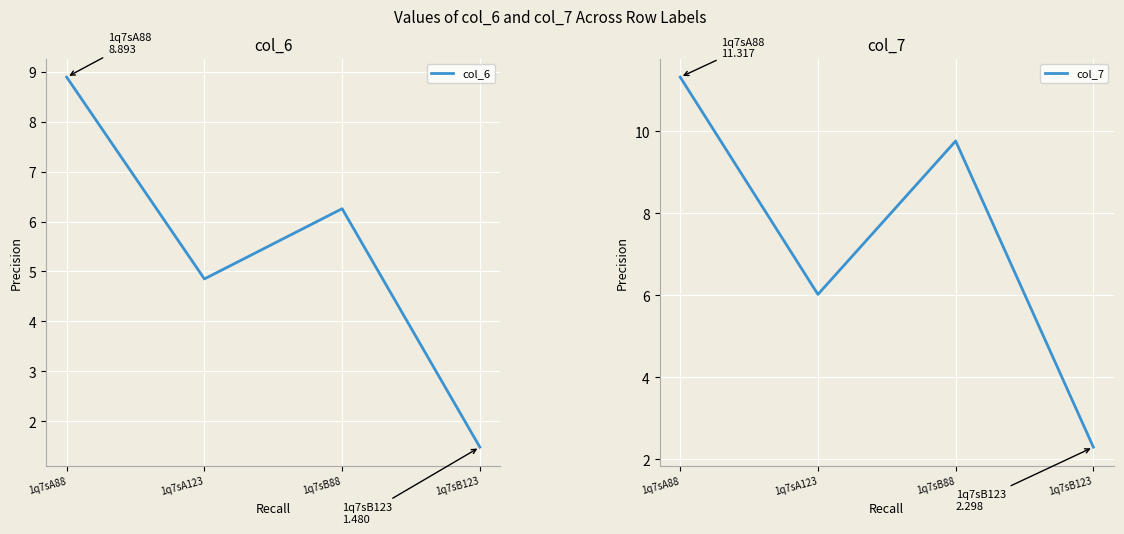

What is the label of the 2nd point from the right?

1q7sB88